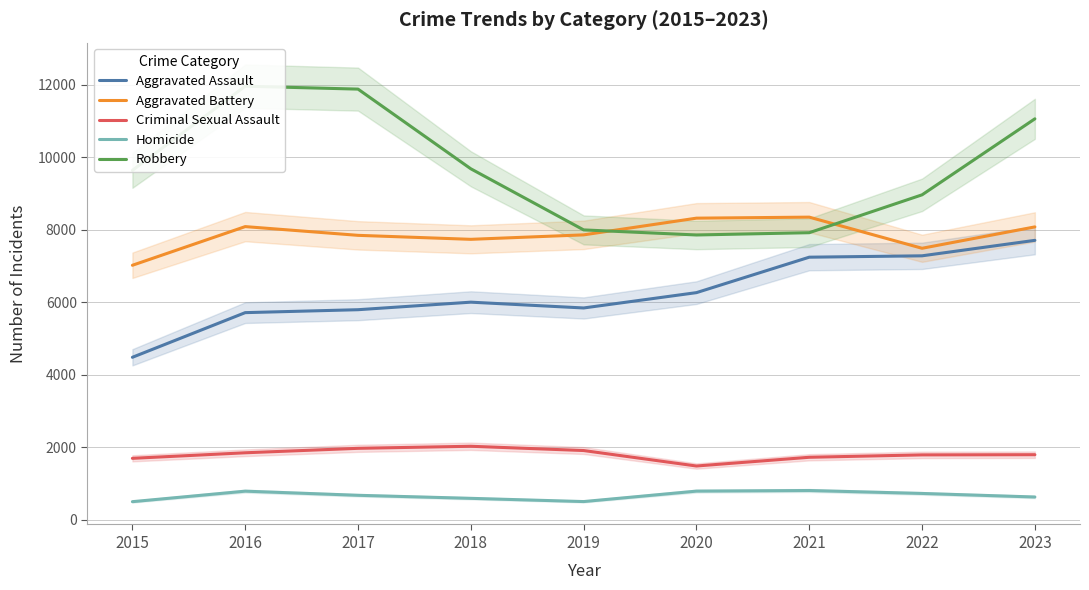

What is the value of the Aggravated Assault point at the 8th from the left?

7280